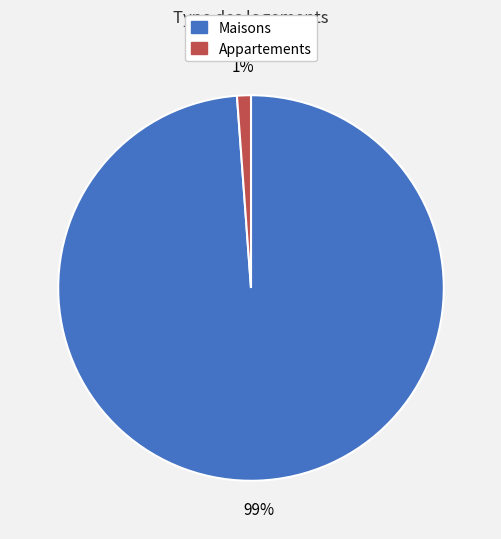

To the nearest percent, what is the average slice percentage?

50%